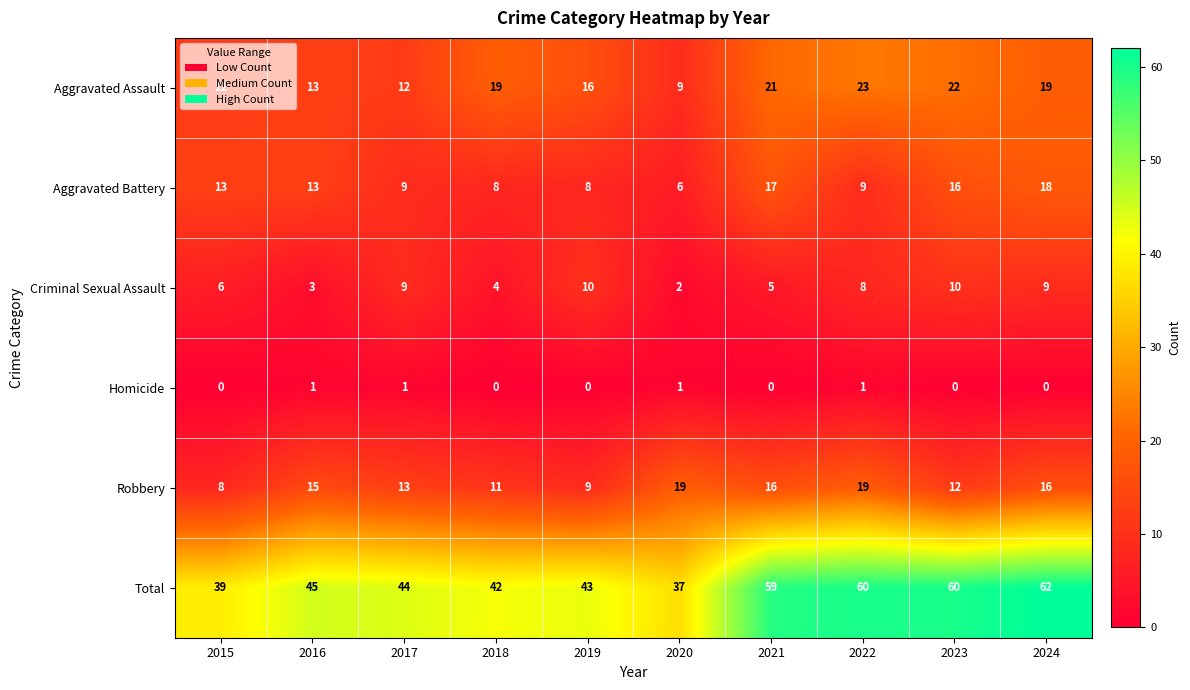

The Aggravated Assault series shows 21 at 2021. True or false?

True